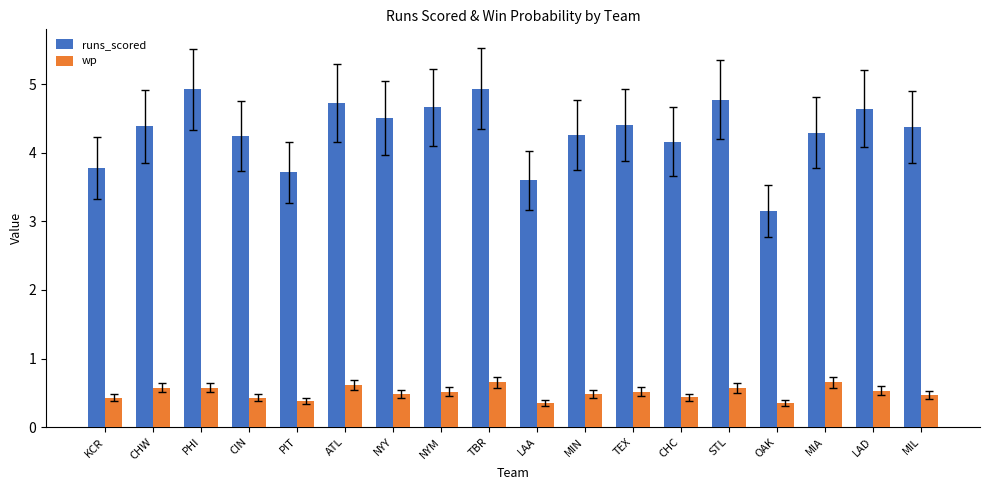

Between CHW and NYM, which series saw the biggest shift?

runs_scored